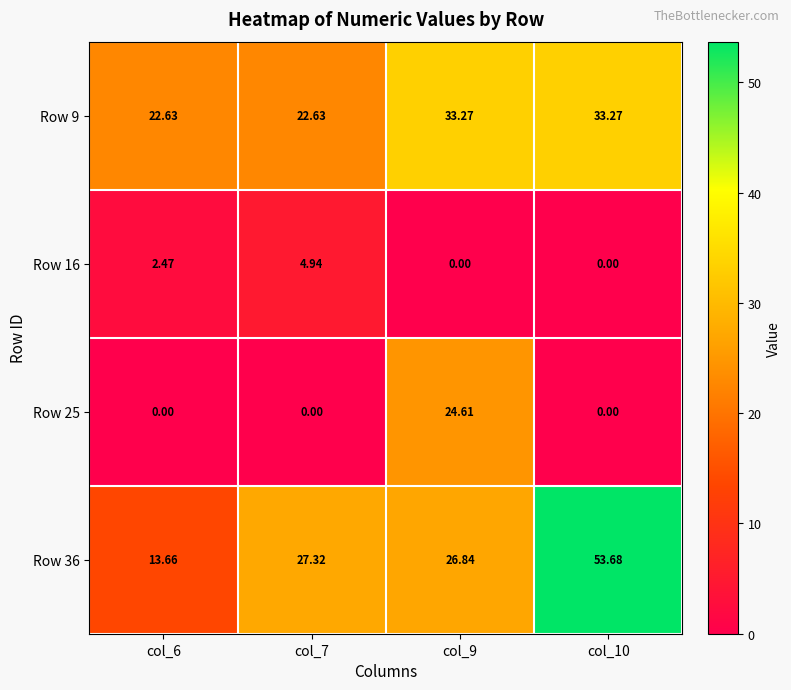

Count the number of categories in the chart.

4